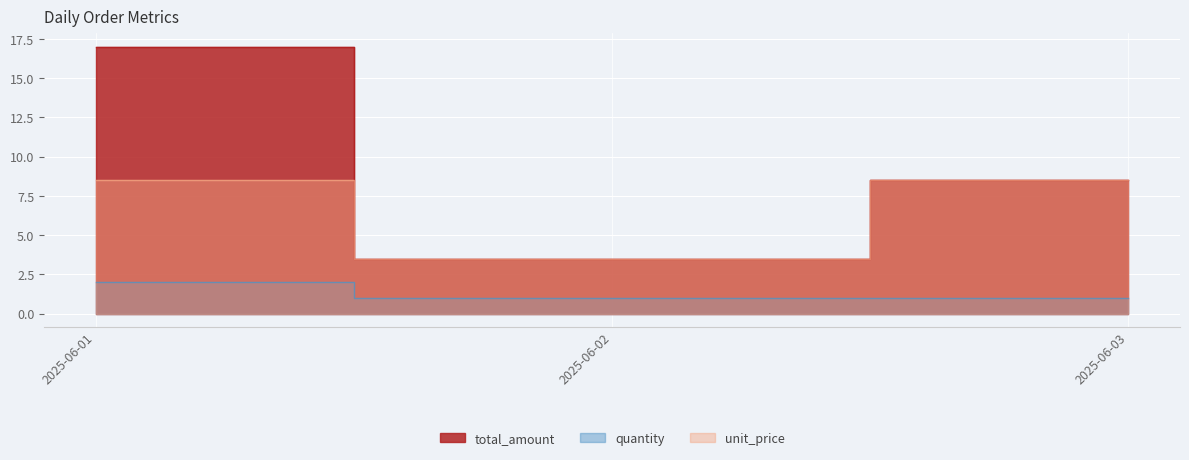

Does the chart display data point markers on the line(s)?

No